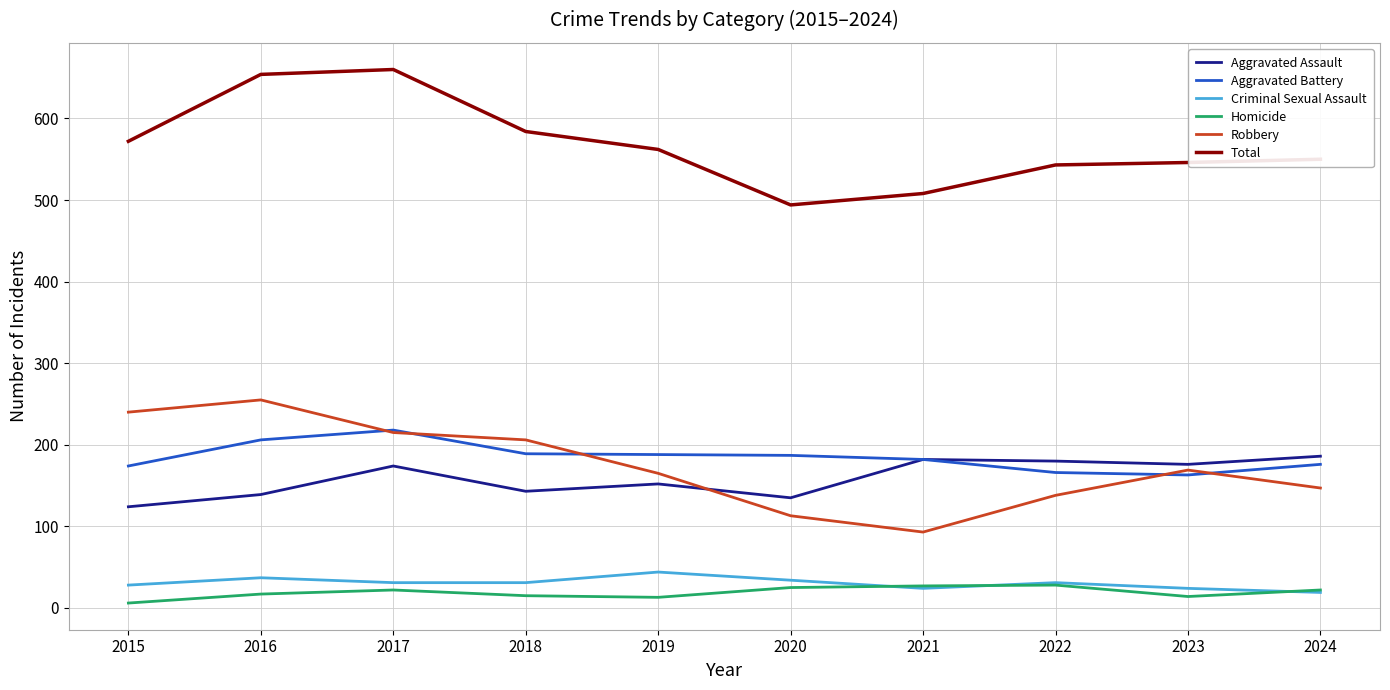

True or false: Criminal Sexual Assault and Total intersect in this chart.

False